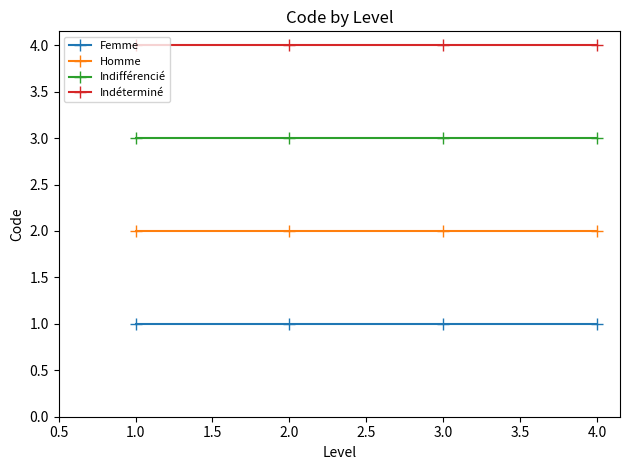

Rank the series by their maximum value, from lowest to highest.

Femme, Homme, Indifférencié, Indéterminé